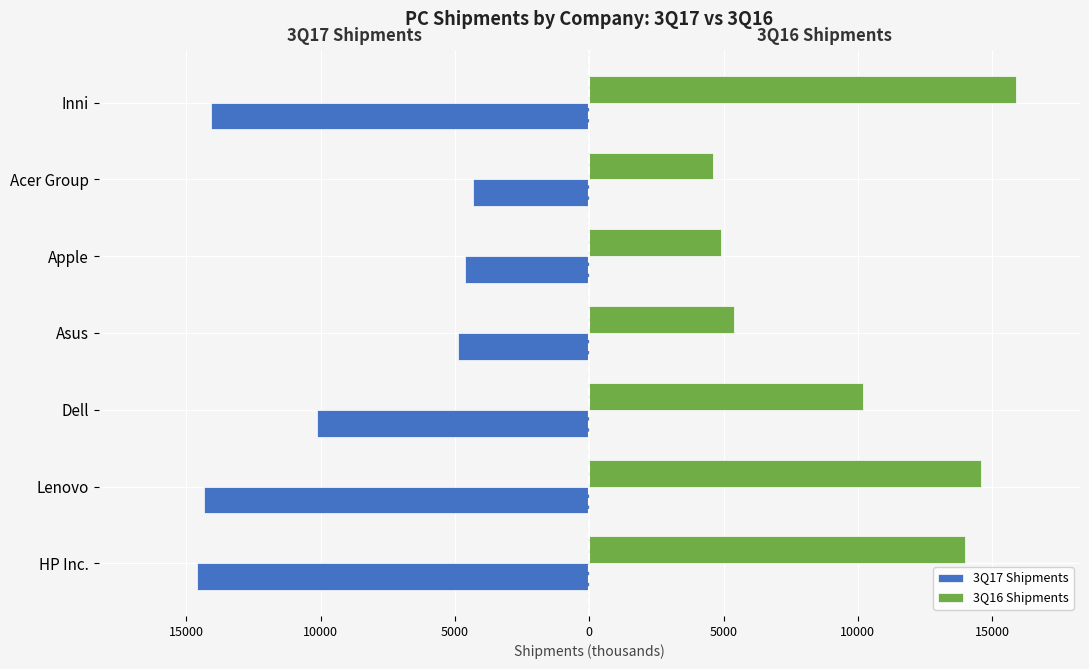

What are all the series names shown in the legend?

3Q17 Shipments, 3Q16 Shipments